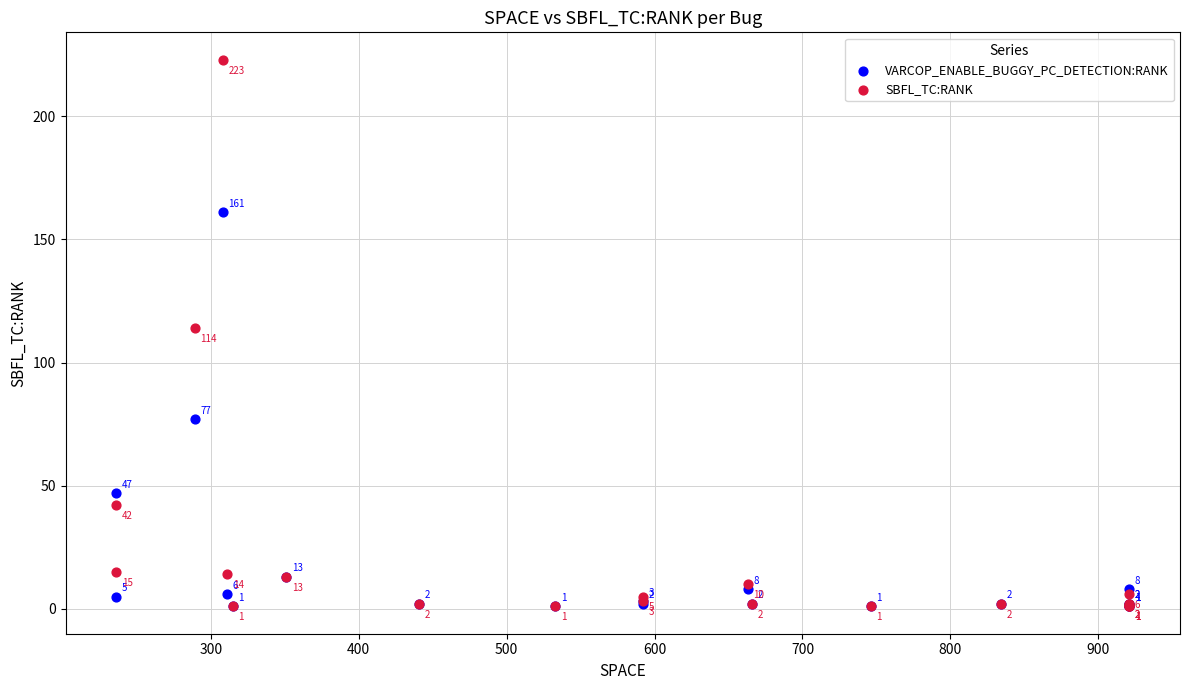

In the VARCOP_ENABLE_BUGGY_PC_DETECTION:RANK series, what Y value is closest to 81?

77